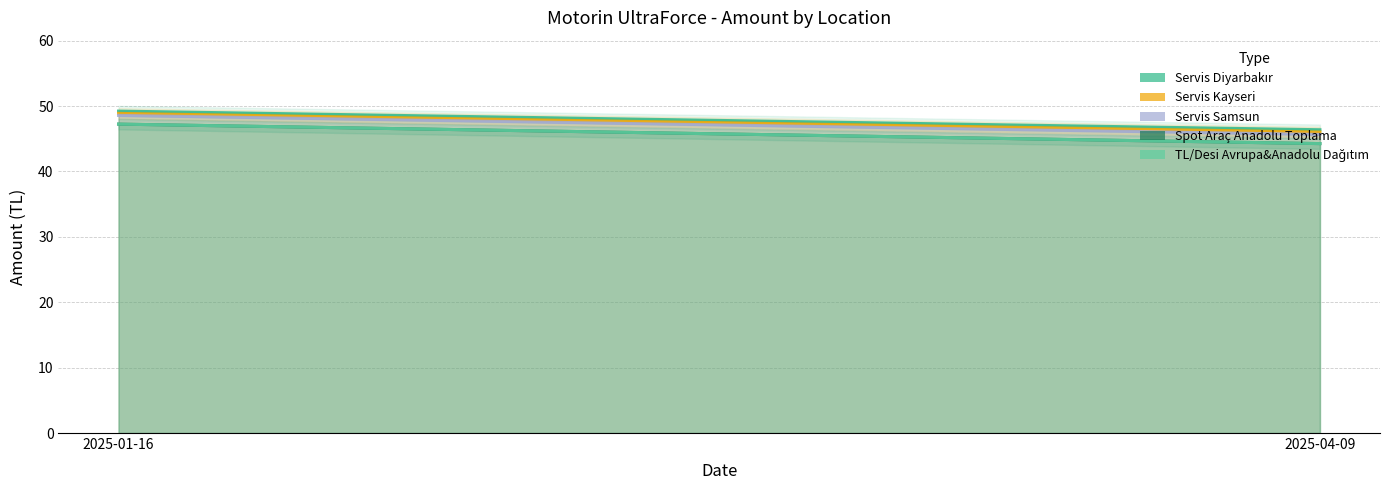

At which category is the sum across all series the highest?

2025-01-16